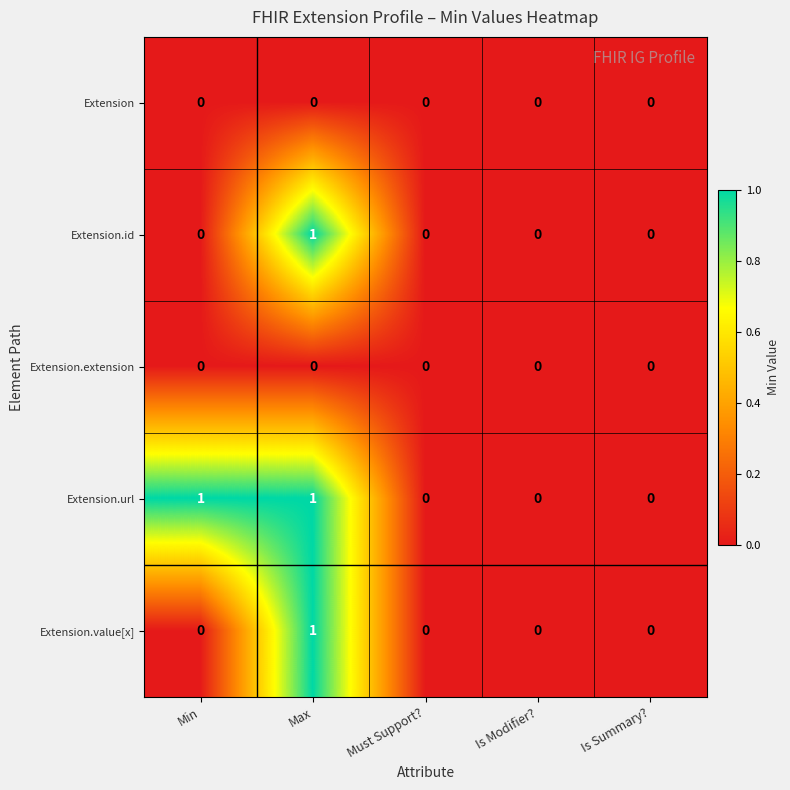

Reading left to right, extract all data points from this chart.

Extension: Min=0	Max=0	Must Support?=0	Is Modifier?=0	Is Summary?=0
Extension.id: Min=0	Max=1	Must Support?=0	Is Modifier?=0	Is Summary?=0
Extension.extension: Min=0	Max=0	Must Support?=0	Is Modifier?=0	Is Summary?=0
Extension.url: Min=1	Max=1	Must Support?=0	Is Modifier?=0	Is Summary?=0
Extension.value[x]: Min=0	Max=1	Must Support?=0	Is Modifier?=0	Is Summary?=0